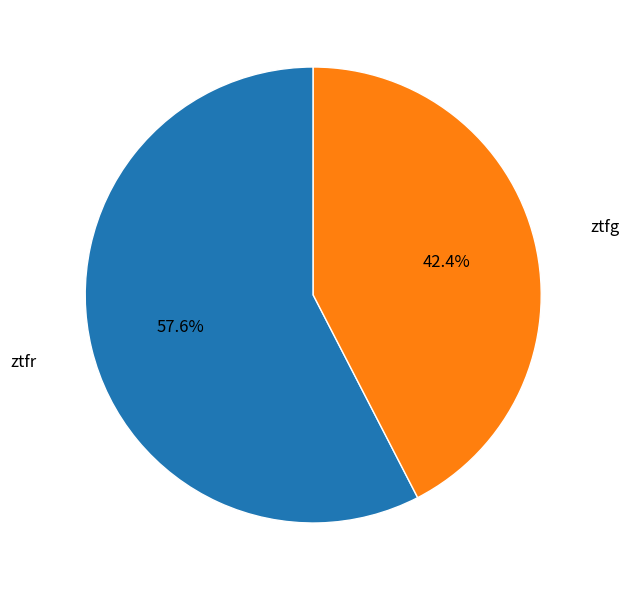

Is there any slice that represents more than half of the pie?

Yes